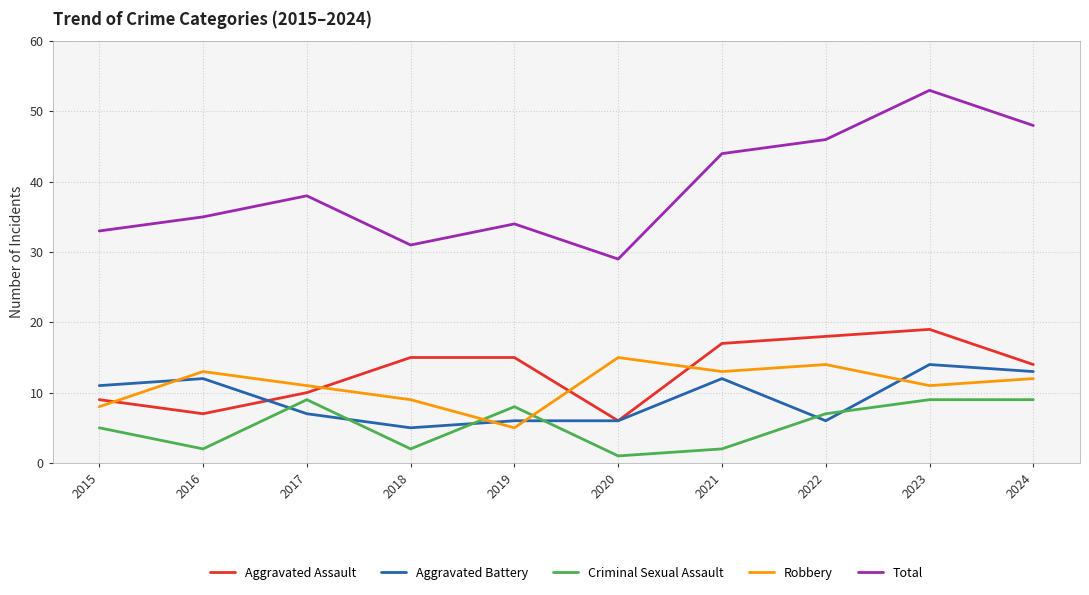

The value of Robbery at 2020 is 22. True or false?

False